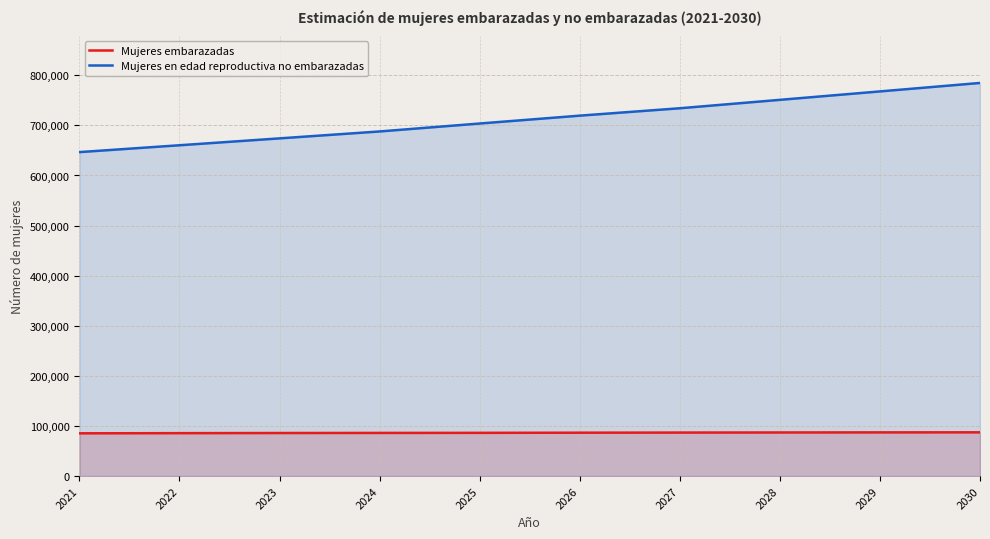

What is the difference between the Mujeres embarazadas values at 2024 and 2025?

159.2